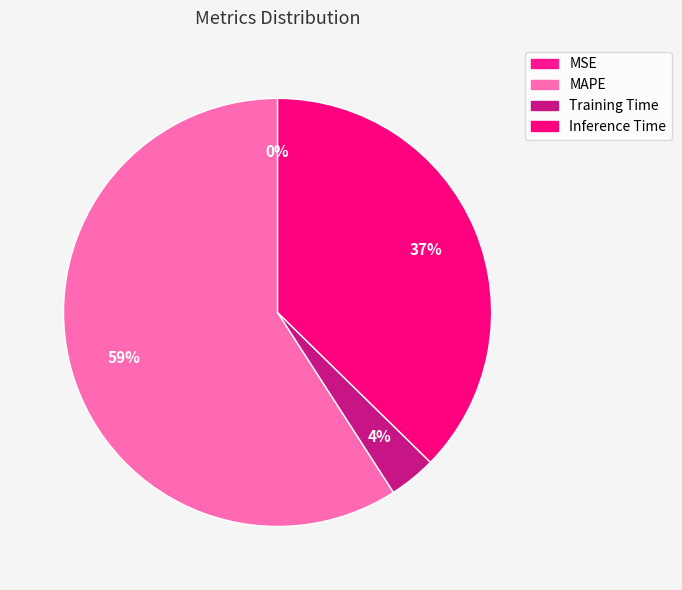

What is the change in value from Training Time to Inference Time?

+0.9